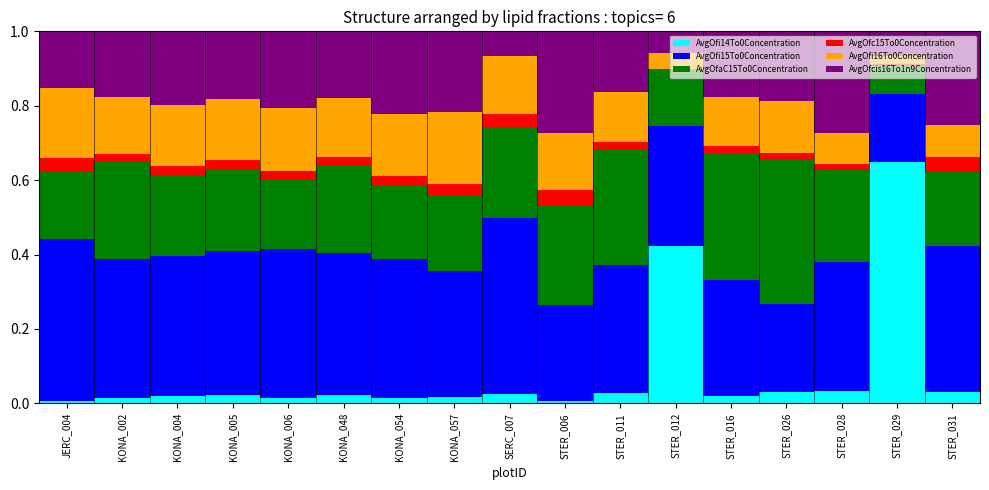

Which category has the highest value in the AvgOfi14To0Concentration series?

STER_029